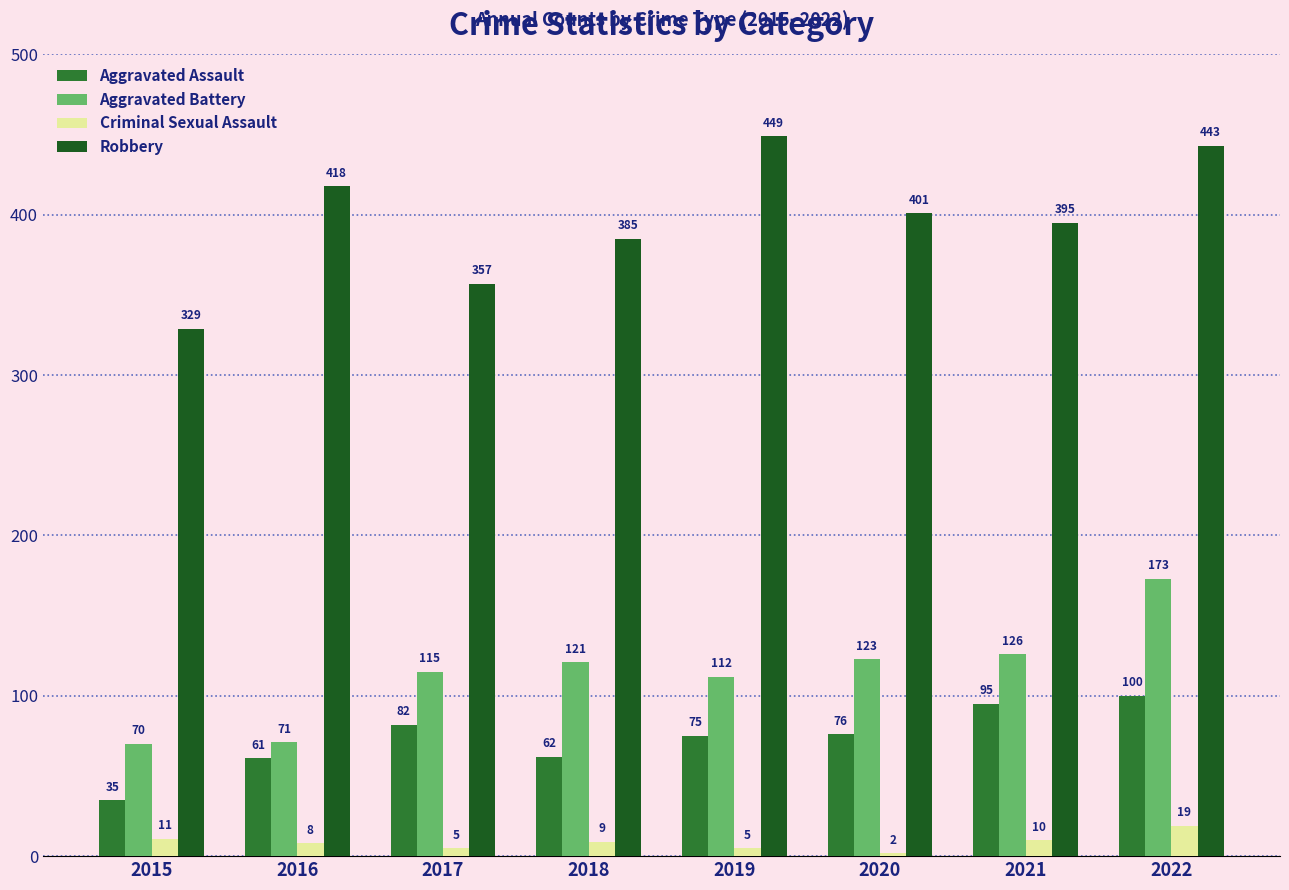

How many values in the Robbery series are below 401?

4